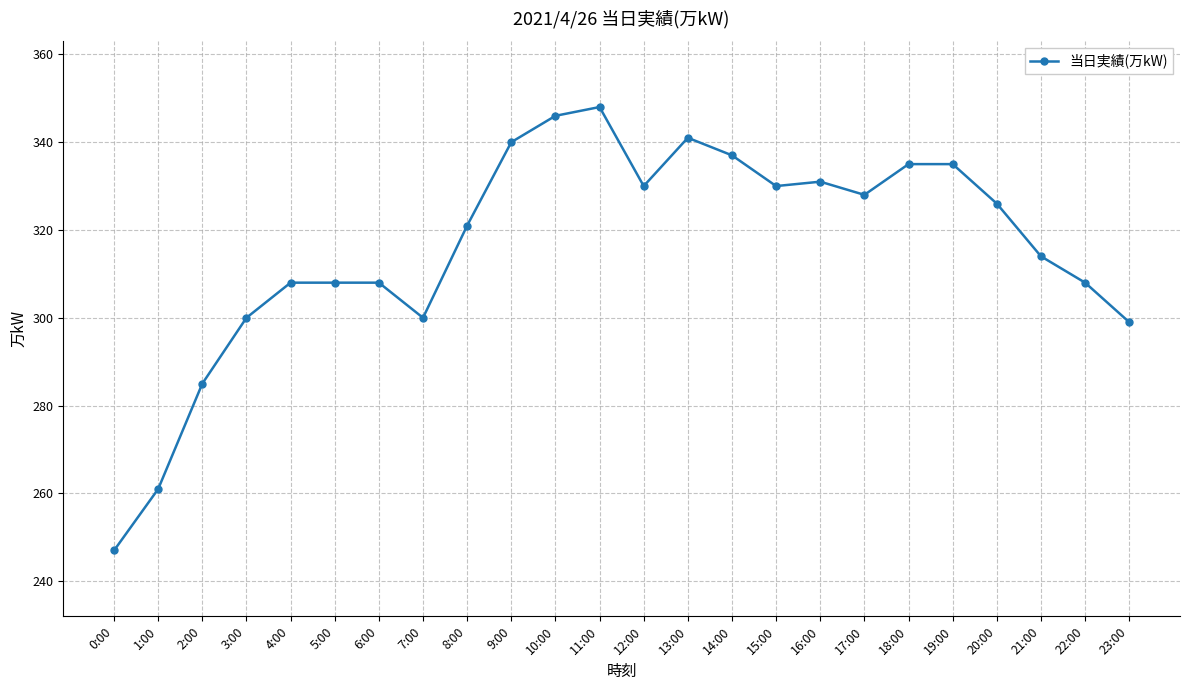

What is the average value?

316